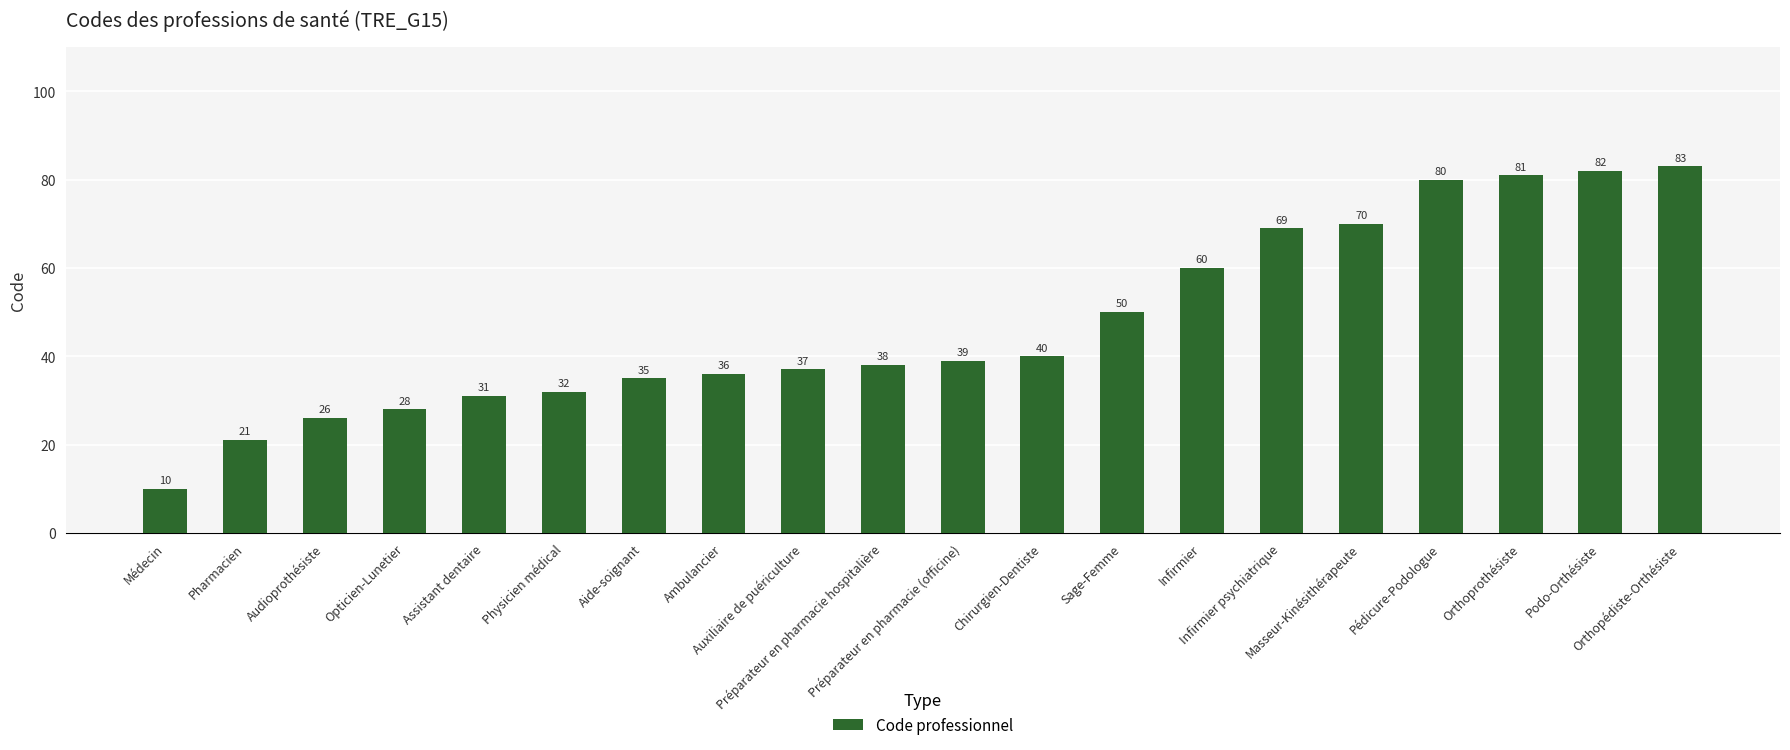

At which label is the value closest to 46?

Sage-Femme